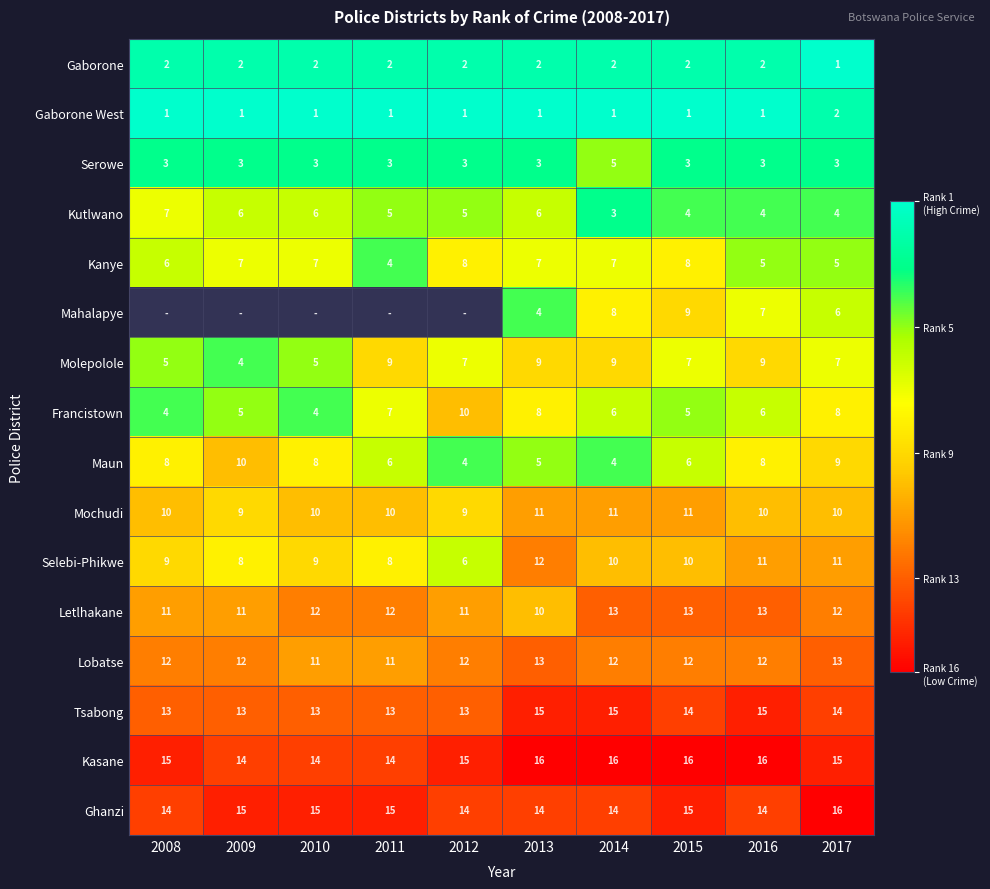

At 2013, list the series in order from smallest to largest.

Gaborone West, Gaborone, Serowe, Mahalapye, Maun, Kutlwano, Kanye, Francistown, Molepolole, Letlhakane, Mochudi, Selebi-Phikwe, Lobatse, Ghanzi, Tsabong, Kasane